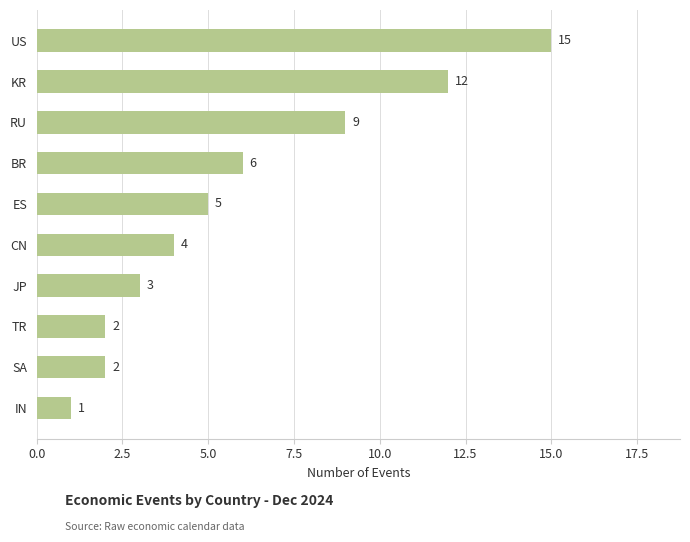

Count the number of data series in this chart.

1